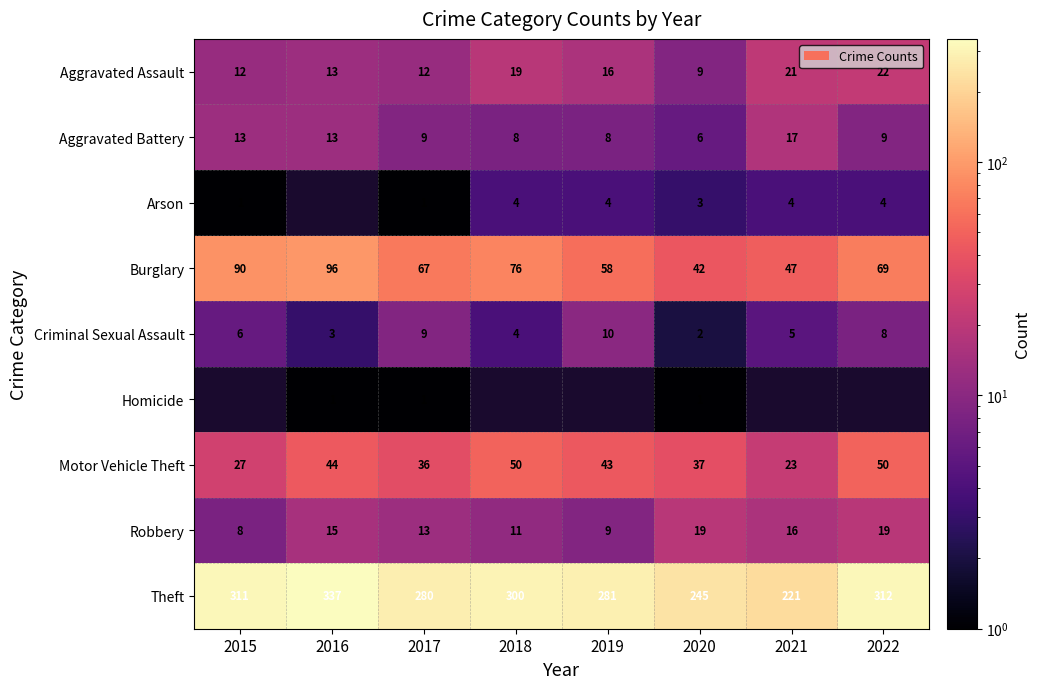

What is the sum of the Criminal Sexual Assault values at 2022 and 2016?

11